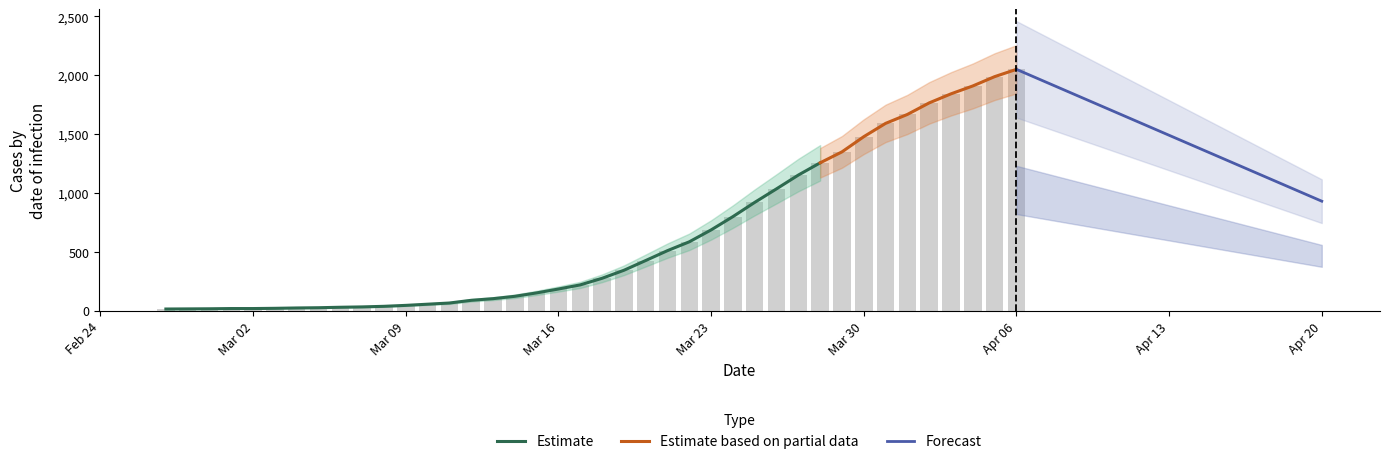

Reading left to right, extract all data points from this chart.

13	14	15	17	17	19	22	24	28	31	36	44	54	64	87	101	121	150	183	218	274	342	425	509	584	685	798	919	1034	1151	1255	1348	1477	1590	1666	1764	1841	1908	1987	2049